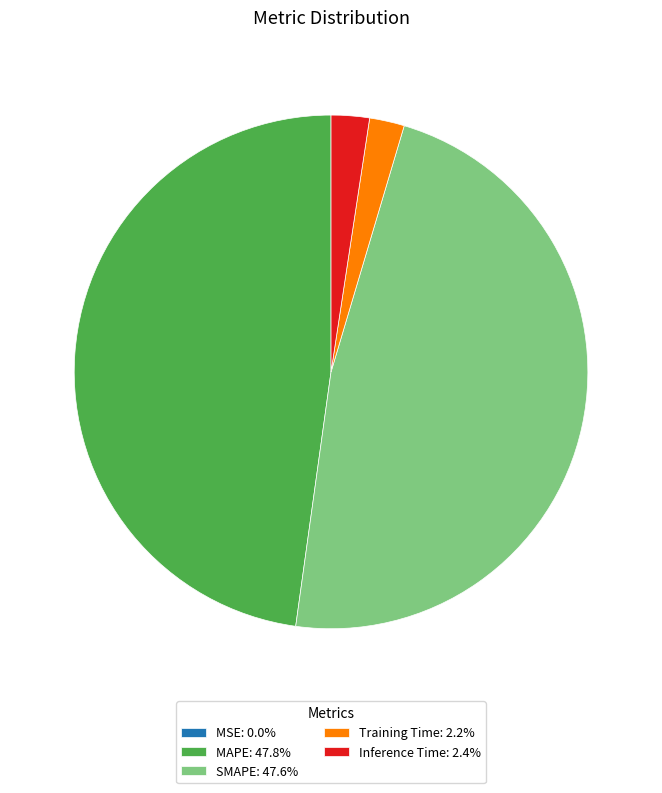

Does MAPE: 47.8% represent more than half of the total?

No